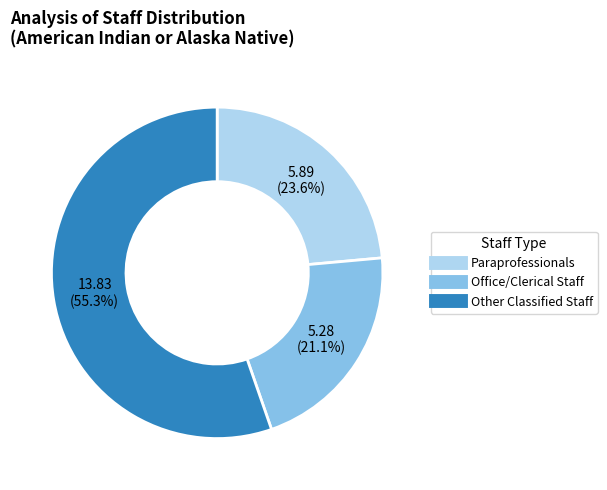

What is the ratio of the value at Paraprofessionals to the value at Office/Clerical Staff?

1.1